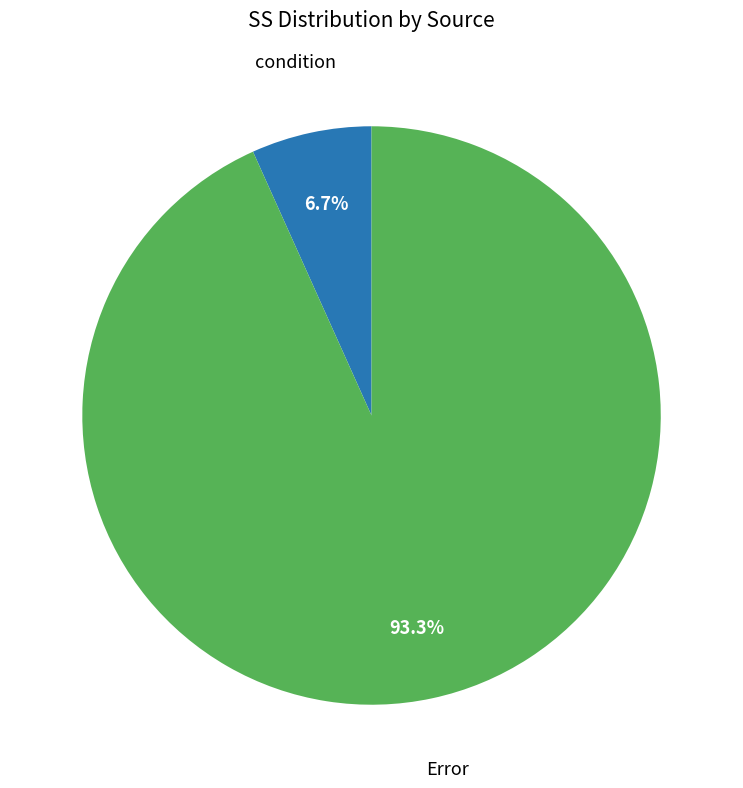

Is there a majority slice in this chart?

Yes